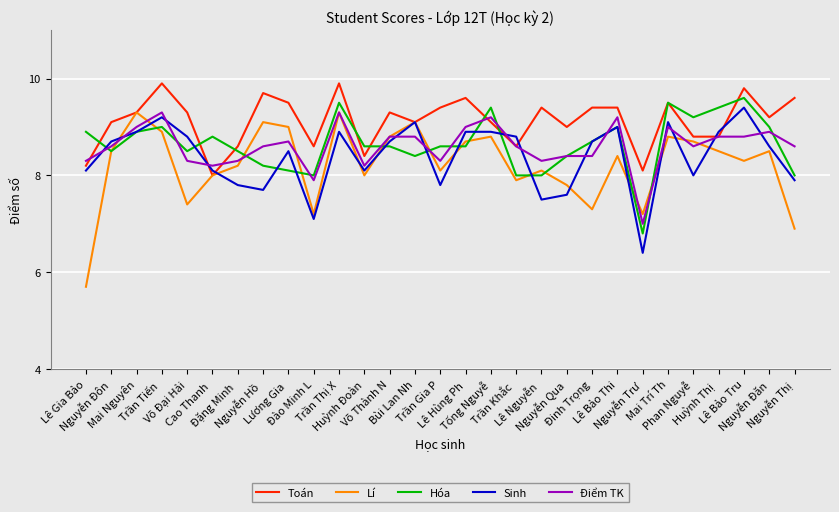

Read the Hóa value at Trần Gia P.

8.6